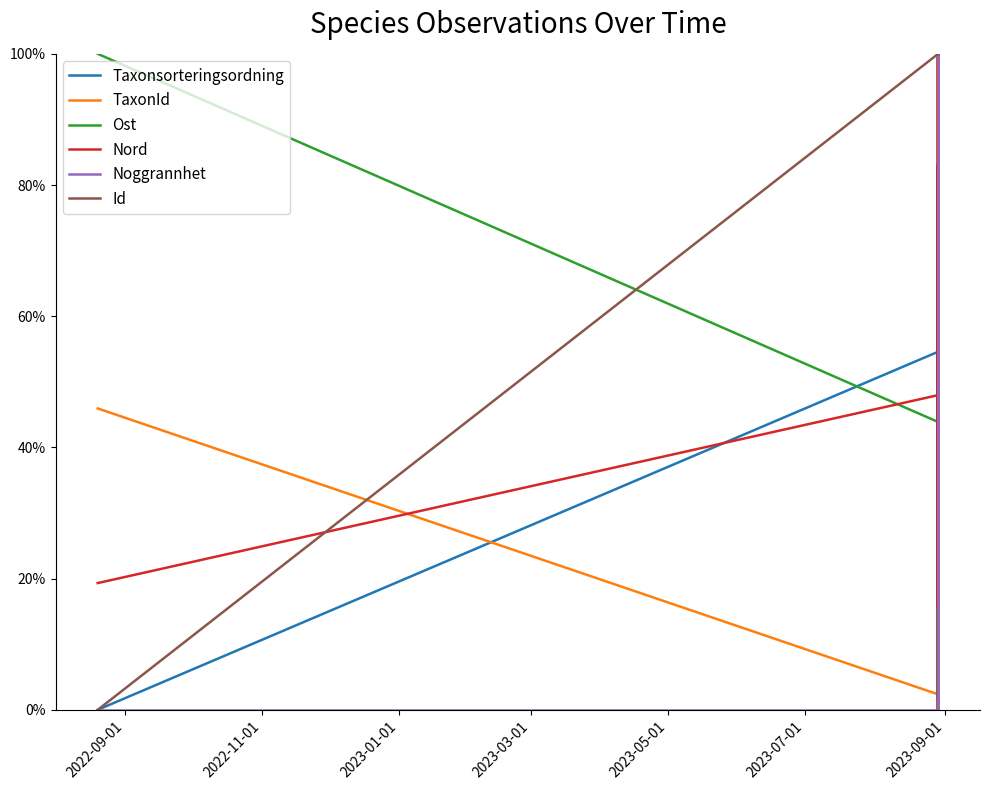

How many data points in Noggrannhet are above 0?

1